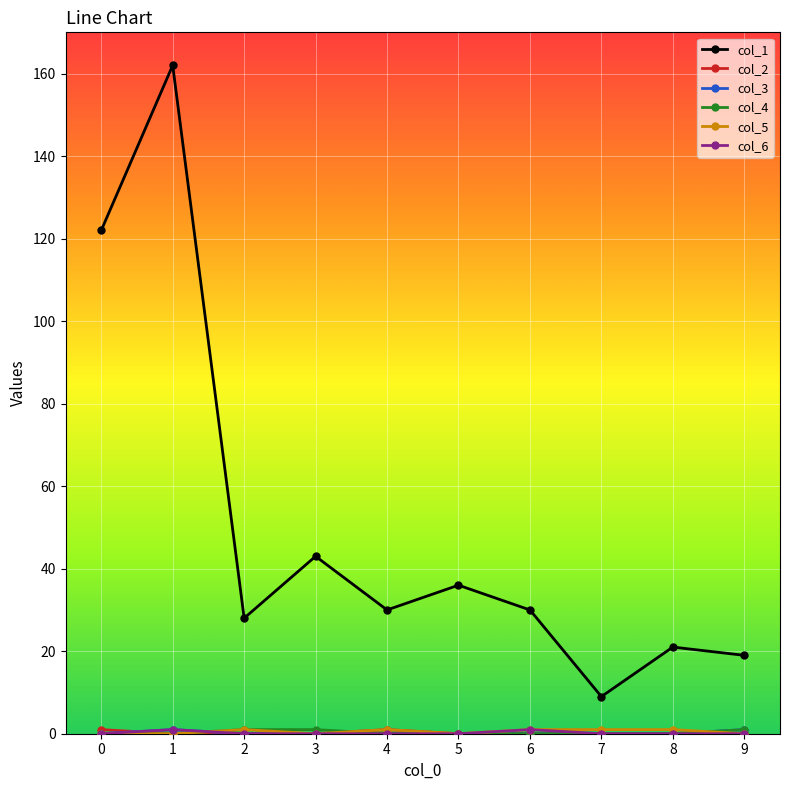

Which series has the largest total across all categories?

col_1